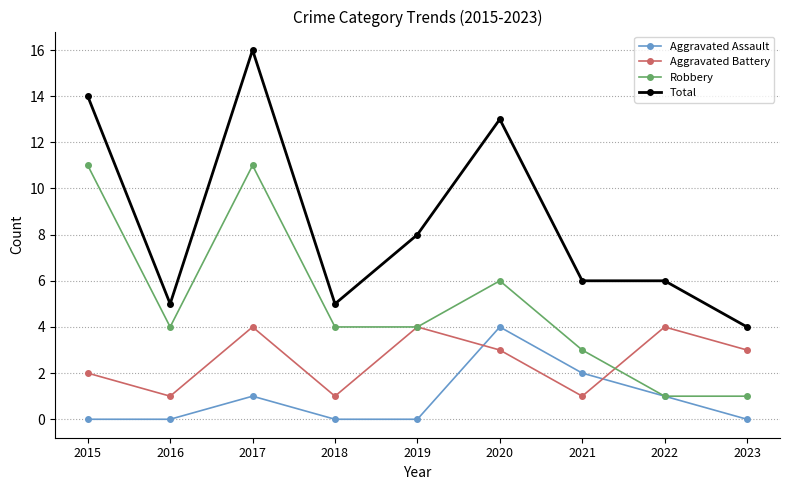

Reading left to right, what are all the values shown in this chart?

Aggravated Assault: 2015=0	2016=0	2017=1	2018=0	2019=0	2020=4	2021=2	2022=1	2023=0
Aggravated Battery: 2015=2	2016=1	2017=4	2018=1	2019=4	2020=3	2021=1	2022=4	2023=3
Robbery: 2015=11	2016=4	2017=11	2018=4	2019=4	2020=6	2021=3	2022=1	2023=1
Total: 2015=14	2016=5	2017=16	2018=5	2019=8	2020=13	2021=6	2022=6	2023=4